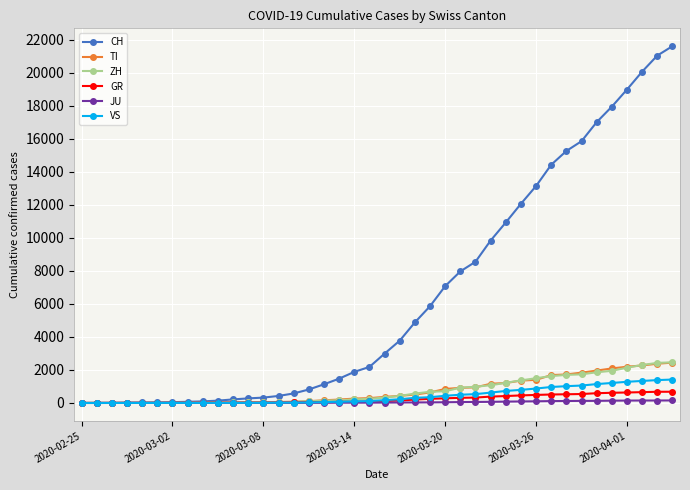

How many data points in TI are less than 368?

20